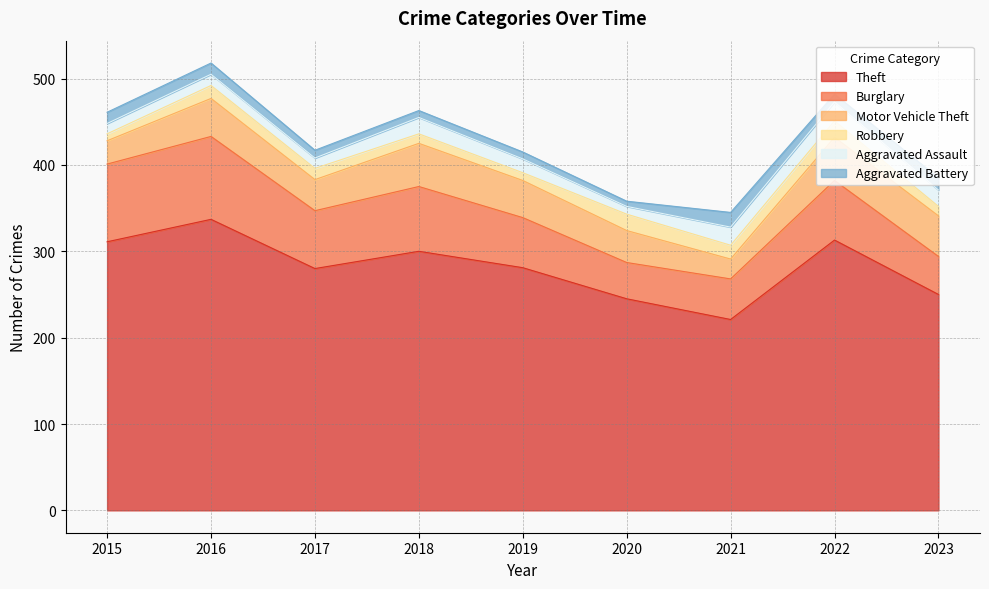

At which category does Aggravated Battery reach its first local valley?

2020